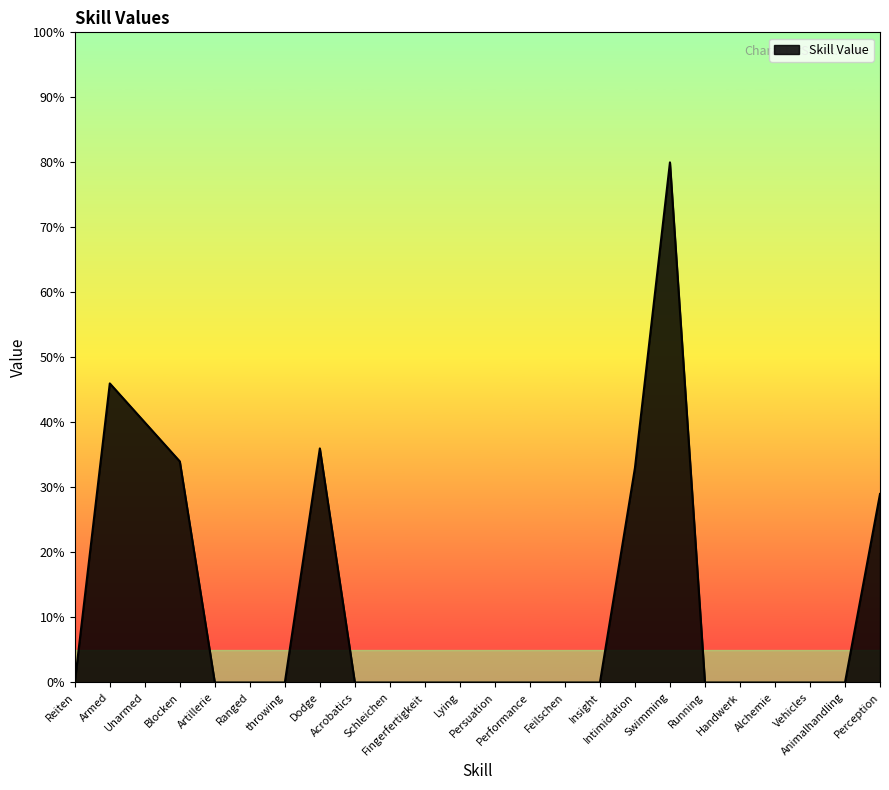

Which category has the highest value across all series?

Swimming